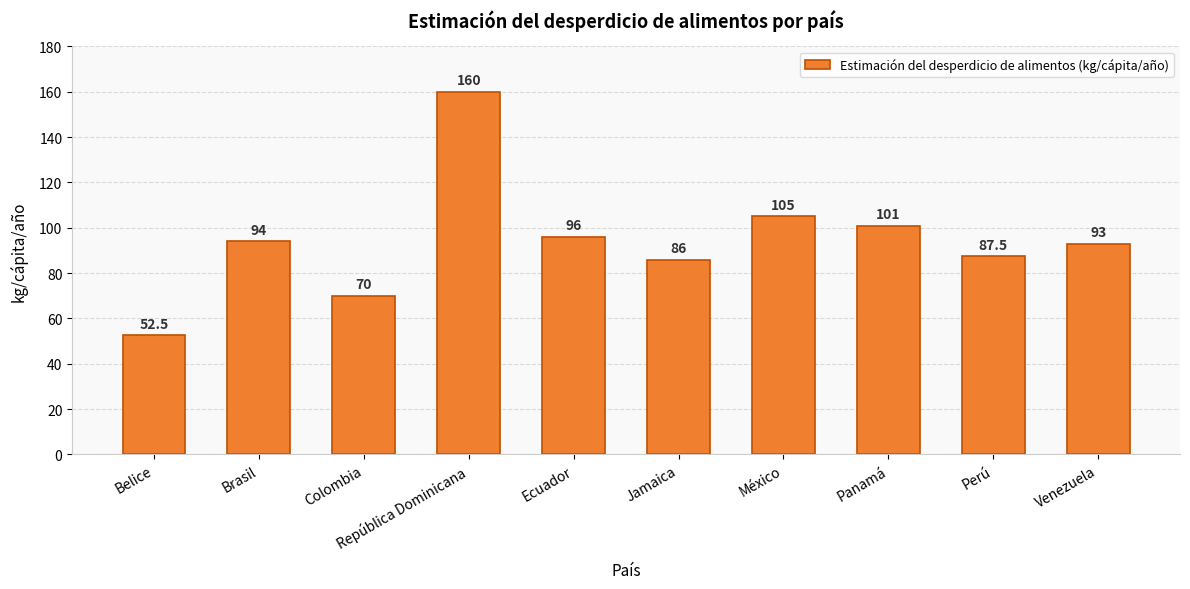

The value at Belice is 70.6. True or false?

False